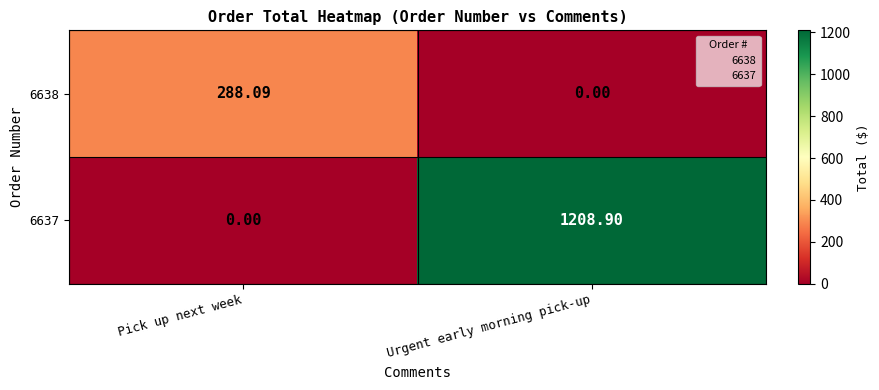

Rank the categories by 6637 value from lowest to highest.

Pick up next week, Urgent early morning pick-up